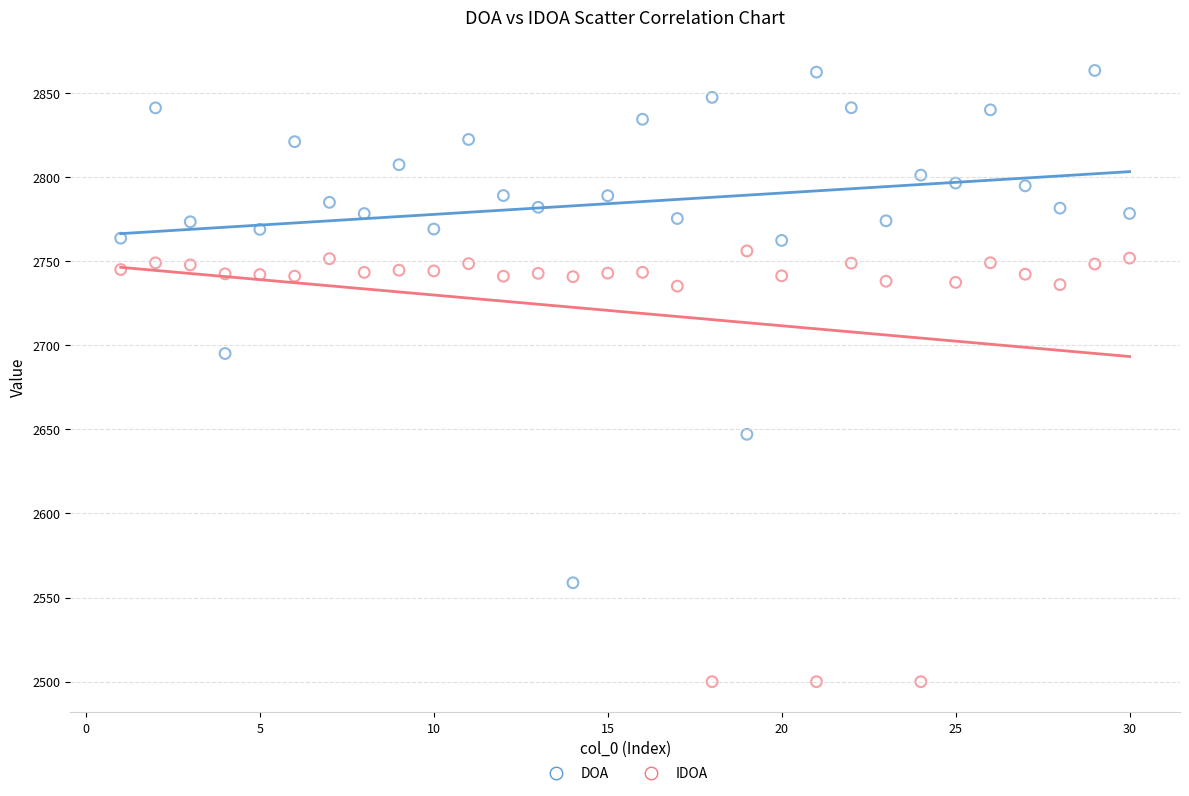

Across all data points, what is the range of X values (max minus min)?

29.0